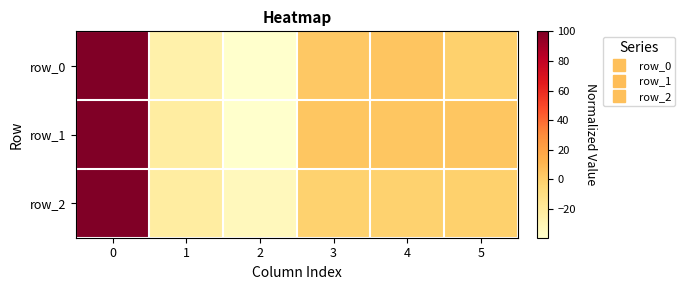

How many values in the row_0 series exceed 2?

3